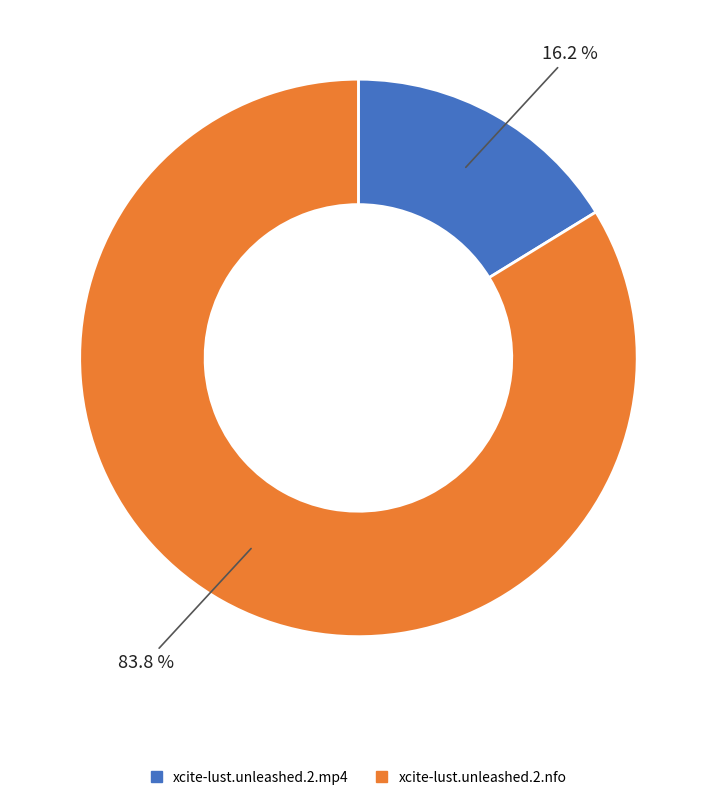

To the nearest percent, what portion does xcite-lust.unleashed.2.mp4 represent?

16%